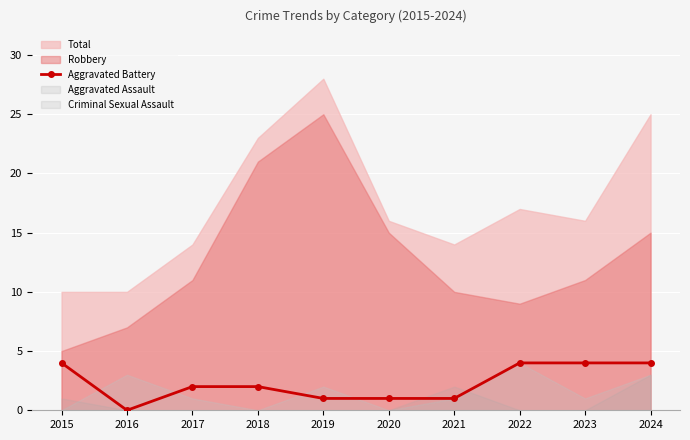

What is the maximum value for Aggravated Battery?

4